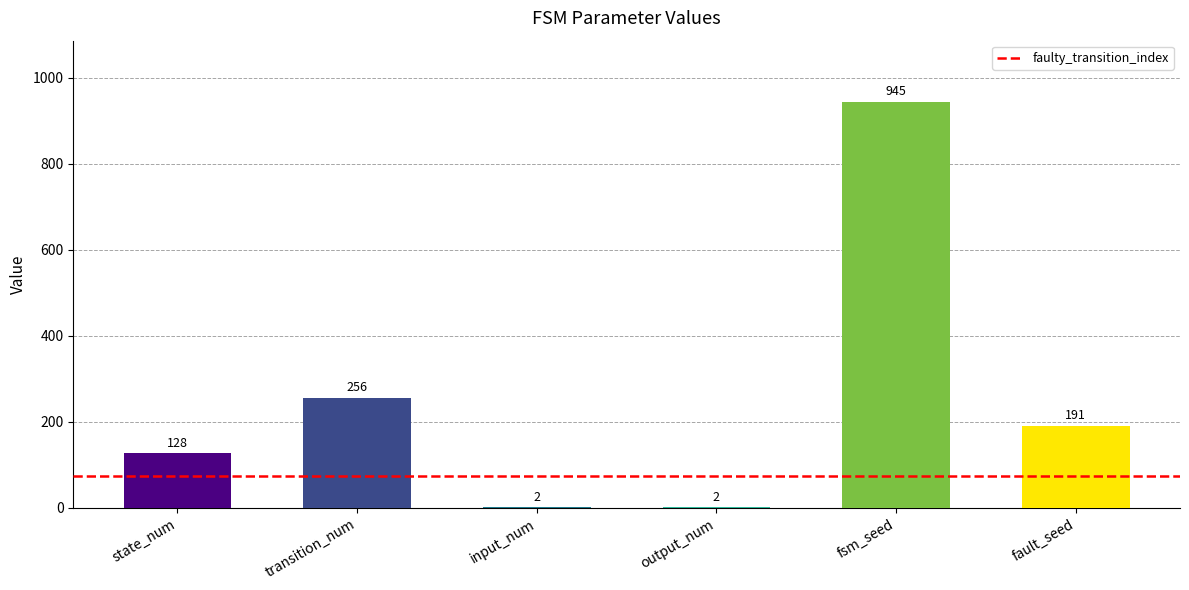

What is the difference between the values at fsm_seed and output_num?

943